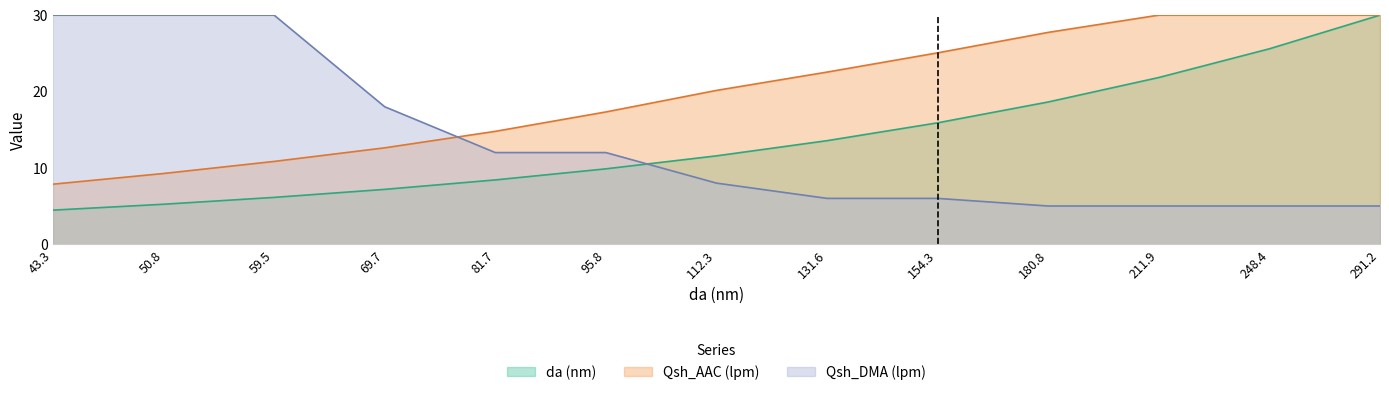

How many lines are shown in the chart?

3